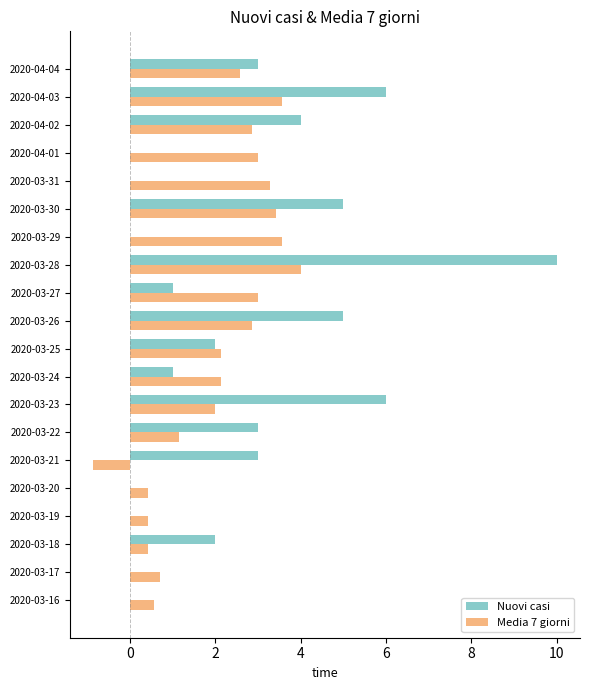

Which series has the largest total across all categories?

Nuovi casi